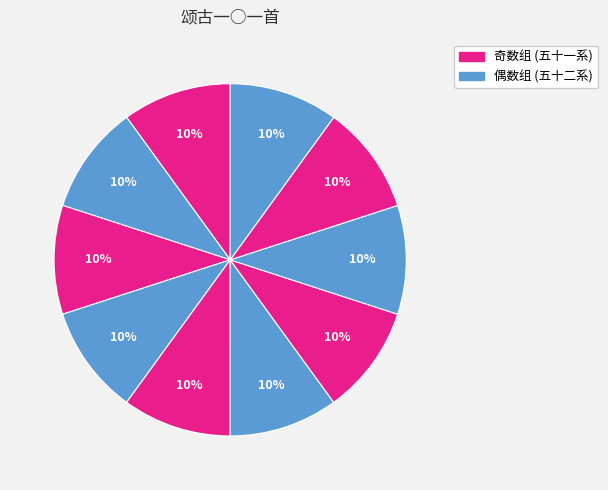

How many segments does this pie chart have?

10